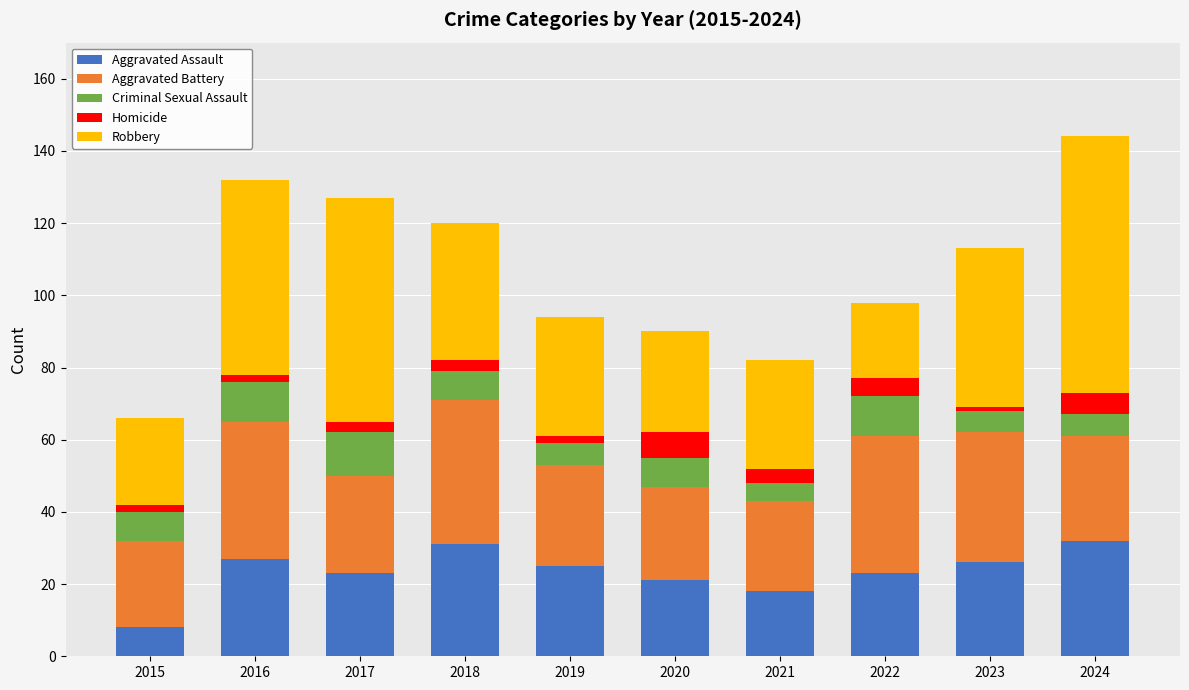

True or false: Aggravated Assault has a value of 32 at 2024.

True